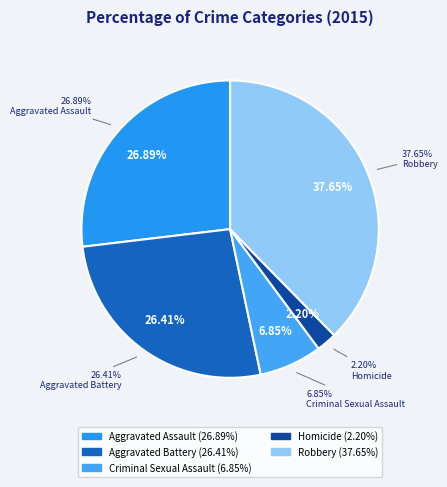

Which has a higher value, Robbery or Criminal Sexual Assault?

Robbery